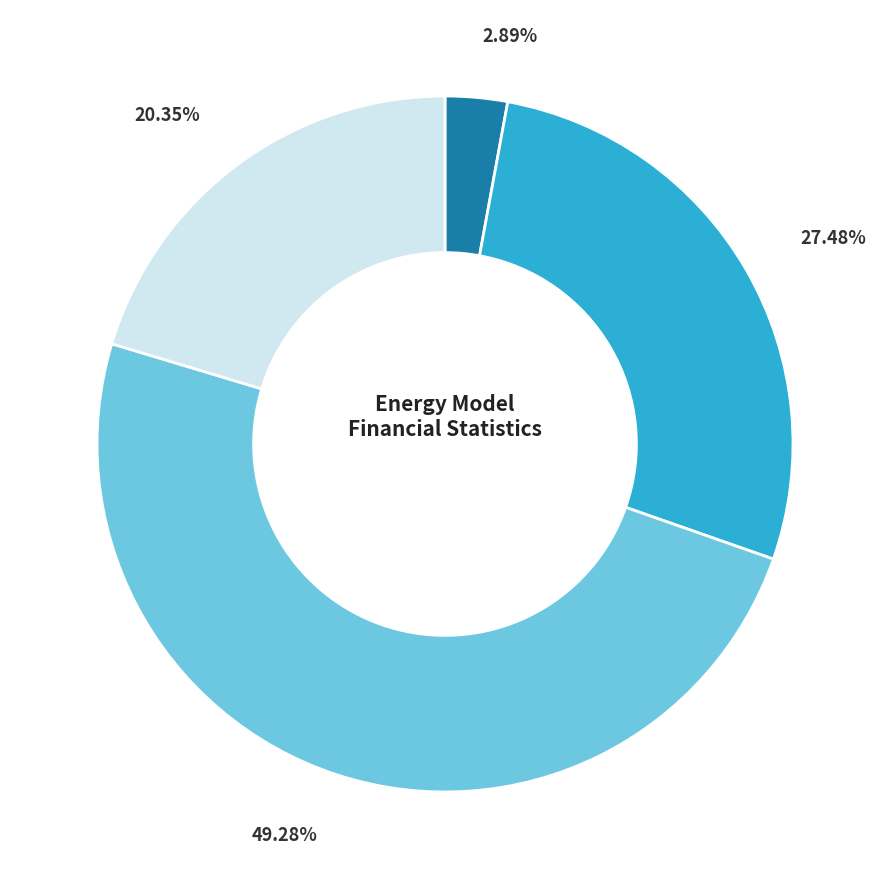

What percentage is NOT represented by Household Surplus?

79.7%